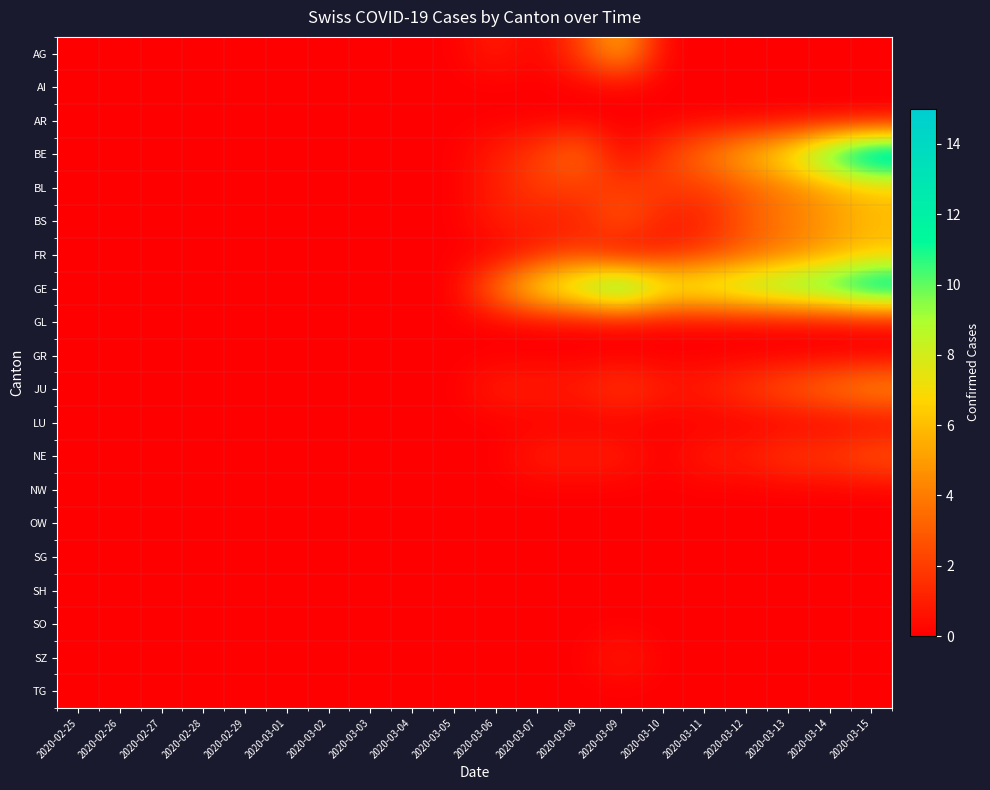

Reading left to right, transcribe all the data shown in this chart.

AG: 2020-02-25=0	2020-02-26=0	2020-02-27=0	2020-02-28=0	2020-02-29=0	2020-03-01=0	2020-03-02=0	2020-03-03=0	2020-03-04=0	2020-03-05=0	2020-03-06=1	2020-03-07=0	2020-03-08=2	2020-03-09=6	2020-03-10=0	2020-03-11=0	2020-03-12=0	2020-03-13=0	2020-03-14=0	2020-03-15=0
AI: 2020-02-25=0	2020-02-26=0	2020-02-27=0	2020-02-28=0	2020-02-29=0	2020-03-01=0	2020-03-02=0	2020-03-03=0	2020-03-04=0	2020-03-05=0	2020-03-06=0	2020-03-07=0	2020-03-08=0	2020-03-09=0	2020-03-10=0	2020-03-11=0	2020-03-12=0	2020-03-13=0	2020-03-14=0	2020-03-15=0
AR: 2020-02-25=0	2020-02-26=0	2020-02-27=0	2020-02-28=0	2020-02-29=0	2020-03-01=0	2020-03-02=0	2020-03-03=0	2020-03-04=0	2020-03-05=0	2020-03-06=0	2020-03-07=0	2020-03-08=0	2020-03-09=0	2020-03-10=0	2020-03-11=0	2020-03-12=0	2020-03-13=0	2020-03-14=0	2020-03-15=0
BE: 2020-02-25=0	2020-02-26=0	2020-02-27=0	2020-02-28=0	2020-02-29=0	2020-03-01=0	2020-03-02=0	2020-03-03=0	2020-03-04=0	2020-03-05=0	2020-03-06=1	2020-03-07=2	2020-03-08=4	2020-03-09=0	2020-03-10=2	2020-03-11=4	2020-03-12=6	2020-03-13=8	2020-03-14=12	2020-03-15=15
BL: 2020-02-25=0	2020-02-26=0	2020-02-27=0	2020-02-28=0	2020-02-29=0	2020-03-01=0	2020-03-02=0	2020-03-03=0	2020-03-04=0	2020-03-05=0	2020-03-06=1	2020-03-07=2	2020-03-08=2	2020-03-09=2	2020-03-10=2	2020-03-11=2	2020-03-12=3	2020-03-13=4	2020-03-14=5	2020-03-15=6
BS: 2020-02-25=0	2020-02-26=0	2020-02-27=0	2020-02-28=0	2020-02-29=0	2020-03-01=0	2020-03-02=0	2020-03-03=0	2020-03-04=0	2020-03-05=0	2020-03-06=1	2020-03-07=1	2020-03-08=1	2020-03-09=3	2020-03-10=1	2020-03-11=1	2020-03-12=3	2020-03-13=4	2020-03-14=5	2020-03-15=6
FR: 2020-02-25=0	2020-02-26=0	2020-02-27=0	2020-02-28=0	2020-02-29=0	2020-03-01=0	2020-03-02=0	2020-03-03=0	2020-03-04=0	2020-03-05=0	2020-03-06=0	2020-03-07=1	2020-03-08=2	2020-03-09=0	2020-03-10=1	2020-03-11=2	2020-03-12=3	2020-03-13=4	2020-03-14=5	2020-03-15=6
GE: 2020-02-25=0	2020-02-26=0	2020-02-27=0	2020-02-28=0	2020-02-29=0	2020-03-01=0	2020-03-02=0	2020-03-03=0	2020-03-04=0	2020-03-05=0	2020-03-06=4	2020-03-07=8	2020-03-08=10	2020-03-09=13	2020-03-10=9	2020-03-11=9	2020-03-12=10	2020-03-13=11	2020-03-14=12	2020-03-15=14
GL: 2020-02-25=0	2020-02-26=0	2020-02-27=0	2020-02-28=0	2020-02-29=0	2020-03-01=0	2020-03-02=0	2020-03-03=0	2020-03-04=0	2020-03-05=0	2020-03-06=0	2020-03-07=0	2020-03-08=0	2020-03-09=0	2020-03-10=0	2020-03-11=0	2020-03-12=0	2020-03-13=0	2020-03-14=0	2020-03-15=0
GR: 2020-02-25=0	2020-02-26=0	2020-02-27=0	2020-02-28=0	2020-02-29=0	2020-03-01=0	2020-03-02=0	2020-03-03=0	2020-03-04=0	2020-03-05=0	2020-03-06=0	2020-03-07=0	2020-03-08=0	2020-03-09=0	2020-03-10=0	2020-03-11=0	2020-03-12=0	2020-03-13=0	2020-03-14=0	2020-03-15=0
JU: 2020-02-25=0	2020-02-26=0	2020-02-27=0	2020-02-28=0	2020-02-29=0	2020-03-01=0	2020-03-02=0	2020-03-03=0	2020-03-04=0	2020-03-05=0	2020-03-06=1	2020-03-07=1	2020-03-08=1	2020-03-09=2	2020-03-10=1	2020-03-11=1	2020-03-12=2	2020-03-13=3	2020-03-14=4	2020-03-15=5
LU: 2020-02-25=0	2020-02-26=0	2020-02-27=0	2020-02-28=0	2020-02-29=0	2020-03-01=0	2020-03-02=0	2020-03-03=0	2020-03-04=0	2020-03-05=0	2020-03-06=0	2020-03-07=0	2020-03-08=0	2020-03-09=0	2020-03-10=0	2020-03-11=0	2020-03-12=0	2020-03-13=0	2020-03-14=0	2020-03-15=0
NE: 2020-02-25=0	2020-02-26=0	2020-02-27=0	2020-02-28=0	2020-02-29=0	2020-03-01=0	2020-03-02=0	2020-03-03=0	2020-03-04=0	2020-03-05=0	2020-03-06=0	2020-03-07=1	2020-03-08=1	2020-03-09=1	2020-03-10=0	2020-03-11=1	2020-03-12=1	2020-03-13=2	2020-03-14=2	2020-03-15=3
NW: 2020-02-25=0	2020-02-26=0	2020-02-27=0	2020-02-28=0	2020-02-29=0	2020-03-01=0	2020-03-02=0	2020-03-03=0	2020-03-04=0	2020-03-05=0	2020-03-06=0	2020-03-07=0	2020-03-08=0	2020-03-09=0	2020-03-10=0	2020-03-11=0	2020-03-12=0	2020-03-13=0	2020-03-14=0	2020-03-15=0
OW: 2020-02-25=0	2020-02-26=0	2020-02-27=0	2020-02-28=0	2020-02-29=0	2020-03-01=0	2020-03-02=0	2020-03-03=0	2020-03-04=0	2020-03-05=0	2020-03-06=0	2020-03-07=0	2020-03-08=0	2020-03-09=0	2020-03-10=0	2020-03-11=0	2020-03-12=0	2020-03-13=0	2020-03-14=0	2020-03-15=0
SG: 2020-02-25=0	2020-02-26=0	2020-02-27=0	2020-02-28=0	2020-02-29=0	2020-03-01=0	2020-03-02=0	2020-03-03=0	2020-03-04=0	2020-03-05=0	2020-03-06=0	2020-03-07=0	2020-03-08=0	2020-03-09=0	2020-03-10=0	2020-03-11=0	2020-03-12=0	2020-03-13=0	2020-03-14=0	2020-03-15=0
SH: 2020-02-25=0	2020-02-26=0	2020-02-27=0	2020-02-28=0	2020-02-29=0	2020-03-01=0	2020-03-02=0	2020-03-03=0	2020-03-04=0	2020-03-05=0	2020-03-06=0	2020-03-07=0	2020-03-08=0	2020-03-09=0	2020-03-10=0	2020-03-11=0	2020-03-12=0	2020-03-13=0	2020-03-14=0	2020-03-15=0
SO: 2020-02-25=0	2020-02-26=0	2020-02-27=0	2020-02-28=0	2020-02-29=0	2020-03-01=0	2020-03-02=0	2020-03-03=0	2020-03-04=0	2020-03-05=0	2020-03-06=0	2020-03-07=0	2020-03-08=0	2020-03-09=0	2020-03-10=0	2020-03-11=0	2020-03-12=0	2020-03-13=0	2020-03-14=0	2020-03-15=0
SZ: 2020-02-25=0	2020-02-26=0	2020-02-27=0	2020-02-28=0	2020-02-29=0	2020-03-01=0	2020-03-02=0	2020-03-03=0	2020-03-04=0	2020-03-05=0	2020-03-06=0	2020-03-07=0	2020-03-08=0	2020-03-09=1	2020-03-10=0	2020-03-11=0	2020-03-12=0	2020-03-13=0	2020-03-14=0	2020-03-15=0
TG: 2020-02-25=0	2020-02-26=0	2020-02-27=0	2020-02-28=0	2020-02-29=0	2020-03-01=0	2020-03-02=0	2020-03-03=0	2020-03-04=0	2020-03-05=0	2020-03-06=0	2020-03-07=0	2020-03-08=0	2020-03-09=0	2020-03-10=0	2020-03-11=0	2020-03-12=0	2020-03-13=0	2020-03-14=0	2020-03-15=0